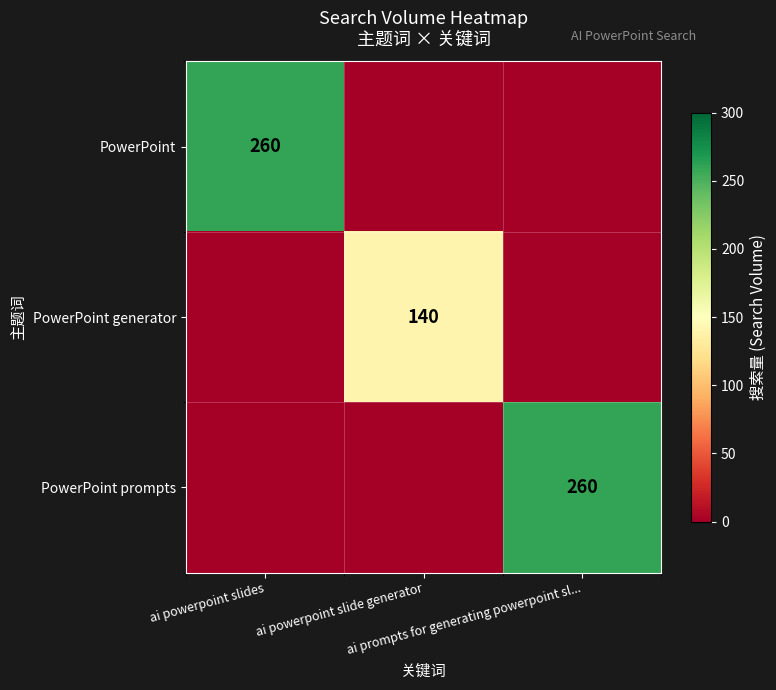

How many positive values does the PowerPoint series have?

1